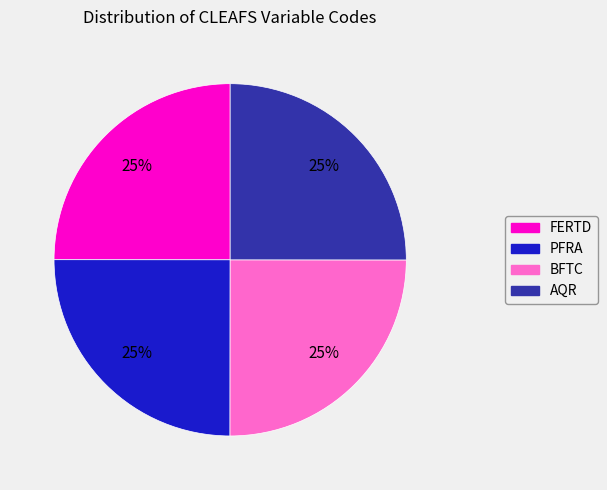

To the nearest percent, what portion does BFTC represent?

25%